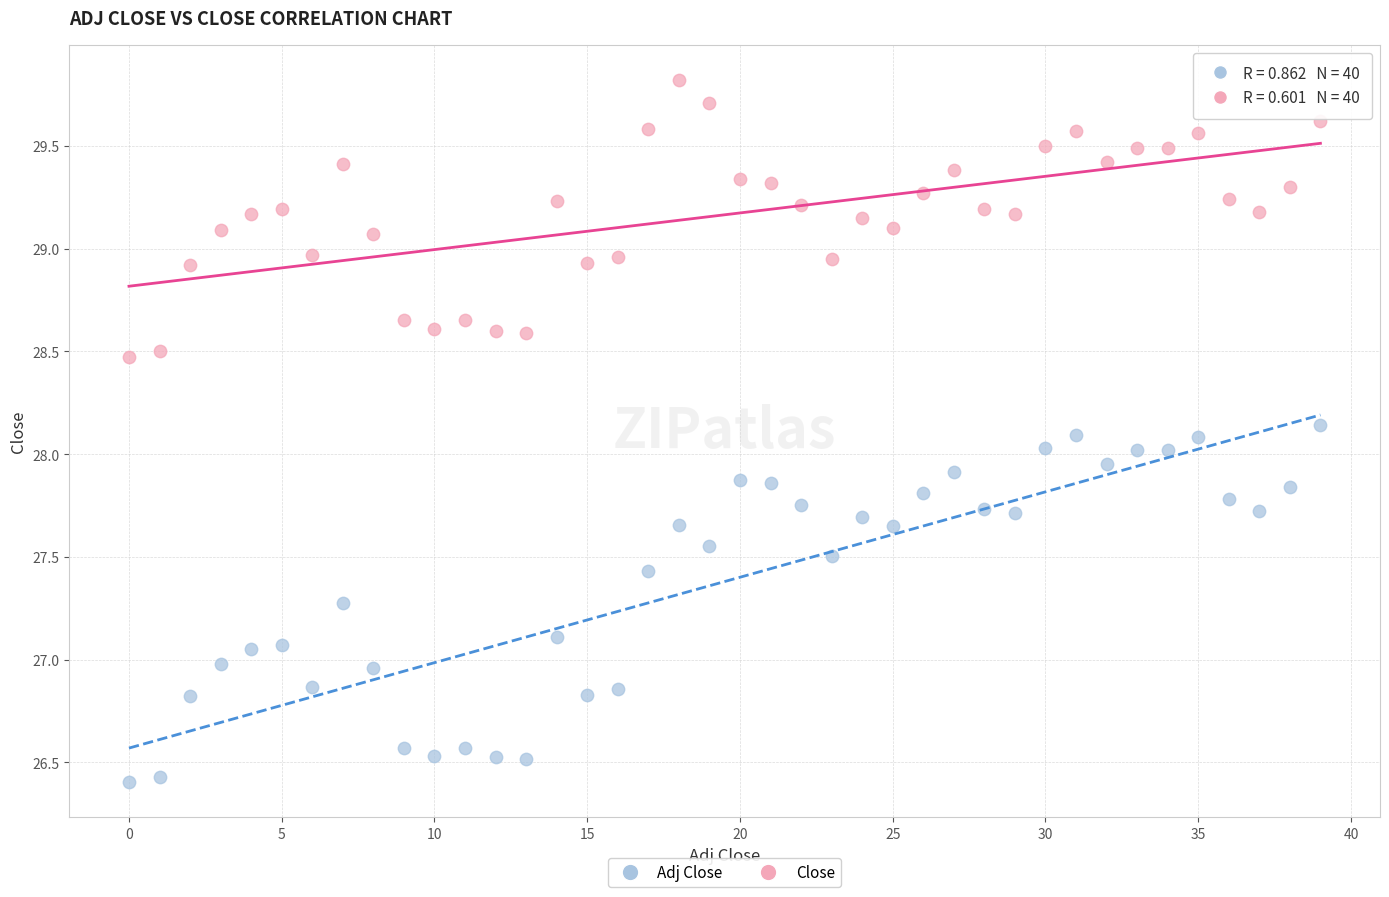

Which series reaches the minimum Y coordinate?

Adj Close